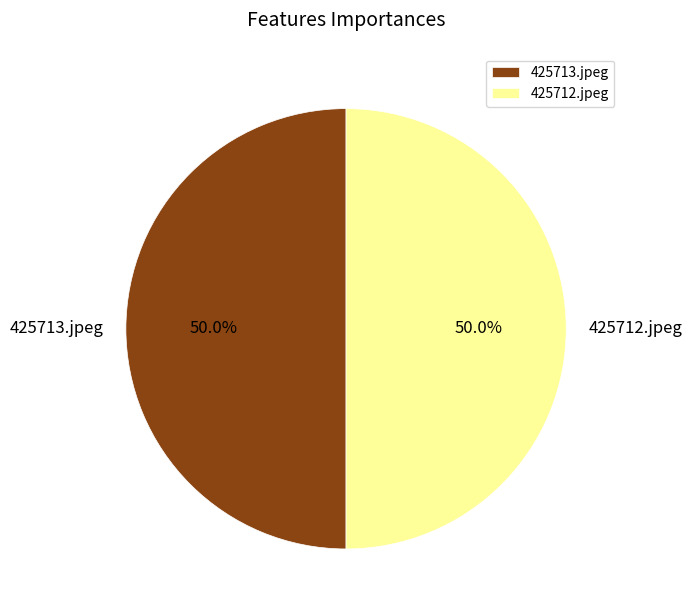

True or false: 425712.jpeg accounts for 59% of the total.

False